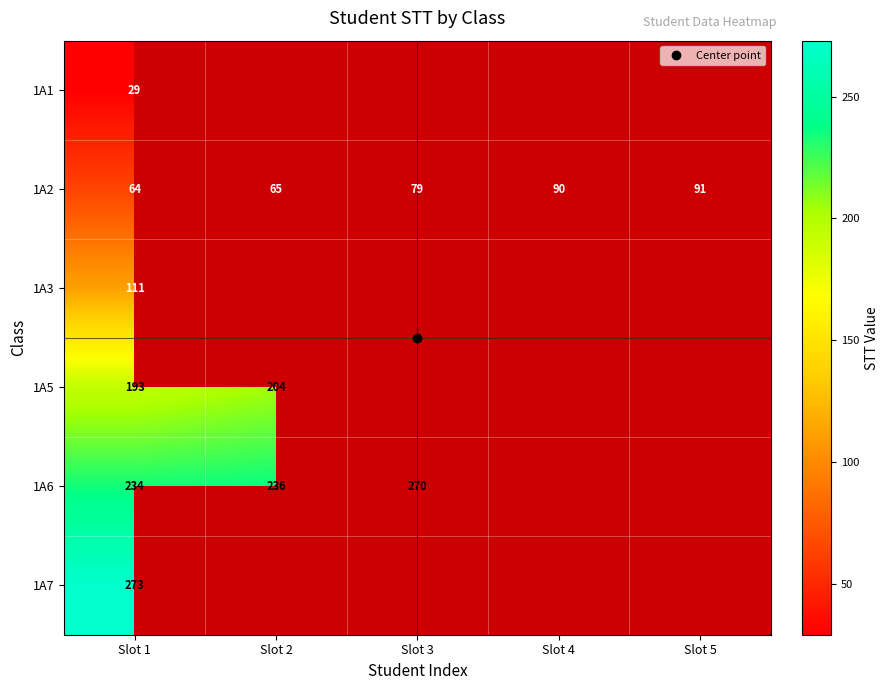

Between Slot 2 and Slot 5, which is larger?

Slot 5